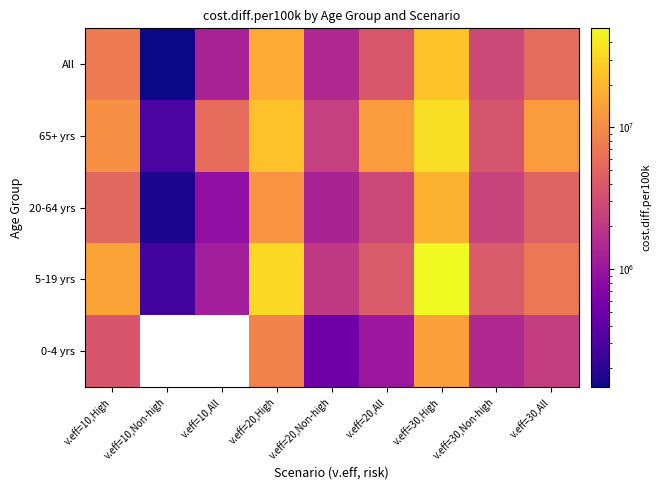

Reading left to right, what are all the values shown in this chart?

0-4 yrs: v.eff=10,High=3669870.5	v.eff=10,Non-high=-472032.0	v.eff=10,All=-206950.3	v.eff=20,High=8772281.9	v.eff=20,Non-high=510340.9	v.eff=20,All=1039105.0	v.eff=30,High=13777500.4	v.eff=30,Non-high=1474002.2	v.eff=30,All=2261426.0
5-19 yrs: v.eff=10,High=14677986.9	v.eff=10,Non-high=266386.1	v.eff=10,All=1188728.4	v.eff=20,High=31862478.8	v.eff=20,Non-high=2104362.2	v.eff=20,All=4008881.5	v.eff=30,High=49768260.4	v.eff=30,Non-high=4019484.3	v.eff=30,All=6947405.7
20-64 yrs: v.eff=10,High=5171466.2	v.eff=10,Non-high=167219.5	v.eff=10,All=887831.0	v.eff=20,High=11511896.2	v.eff=20,Non-high=1319706.6	v.eff=20,All=2787382.0	v.eff=30,High=17982812.6	v.eff=30,Non-high=2495912.0	v.eff=30,All=4726025.7
65+ yrs: v.eff=10,High=10828757.6	v.eff=10,Non-high=302632.0	v.eff=10,All=5692008.4	v.eff=20,High=23001122.4	v.eff=20,Non-high=2331734.4	v.eff=20,All=12914461.3	v.eff=30,High=34711201.9	v.eff=30,Non-high=3500000.0	v.eff=30,All=13000000.0
All: v.eff=10,High=7528954.6	v.eff=10,Non-high=148405.4	v.eff=10,All=1307581.5	v.eff=20,High=16387819.9	v.eff=20,Non-high=1477371.1	v.eff=20,All=3819180.1	v.eff=30,High=24000000.0	v.eff=30,Non-high=2800000.0	v.eff=30,All=5500000.0